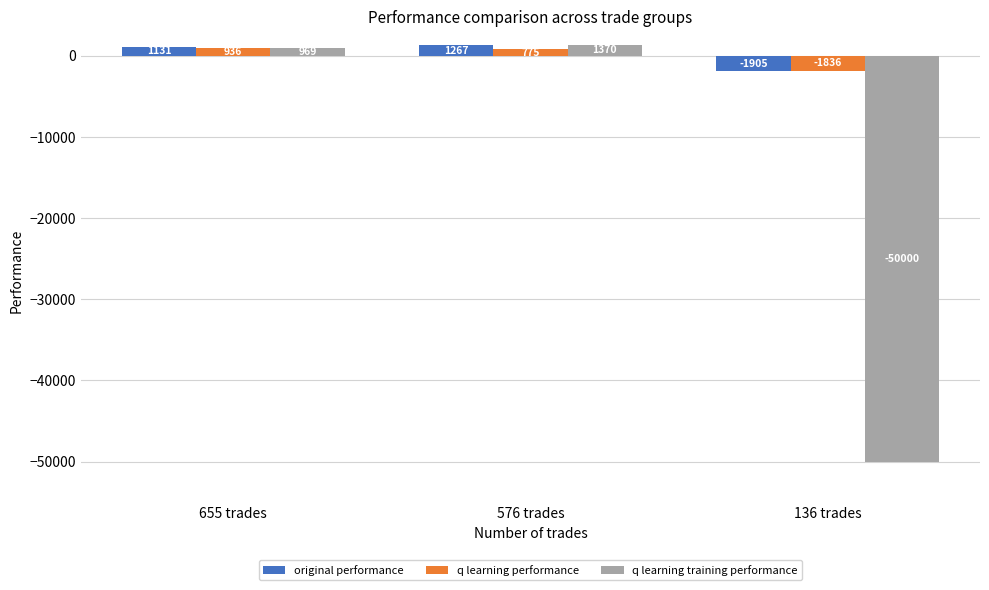

True or false: q learning performance has a value of -1835.8 at 136 trades.

True